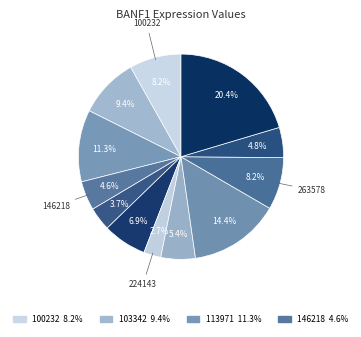

Is there any slice that represents more than half of the pie?

No